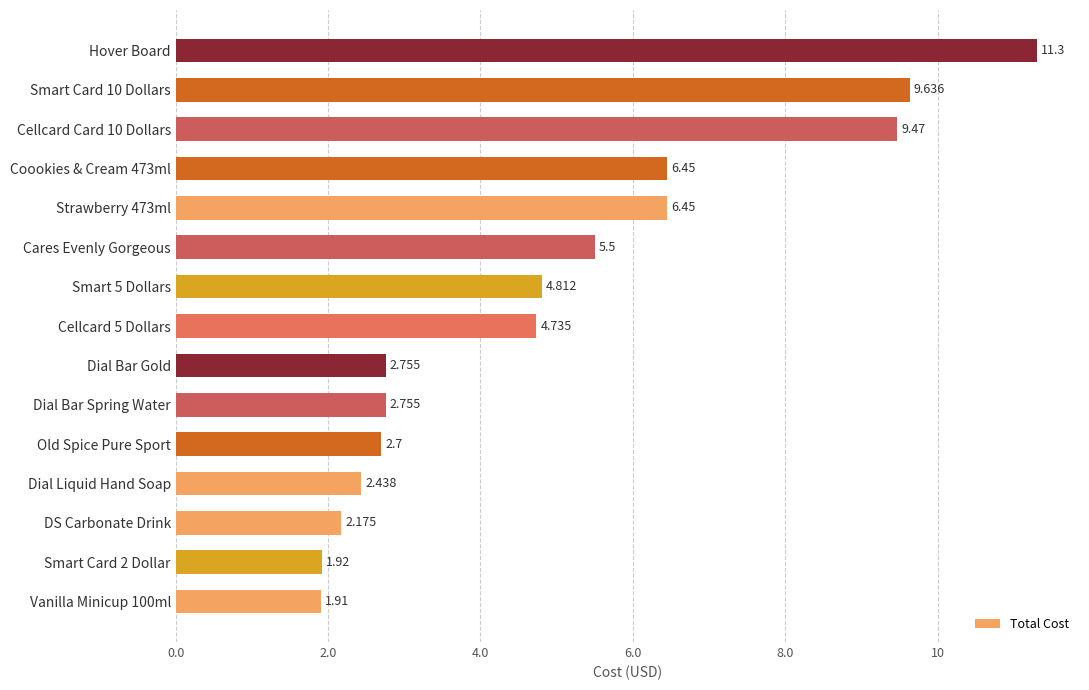

At which category does the chart reach its peak across all series?

Hover Board